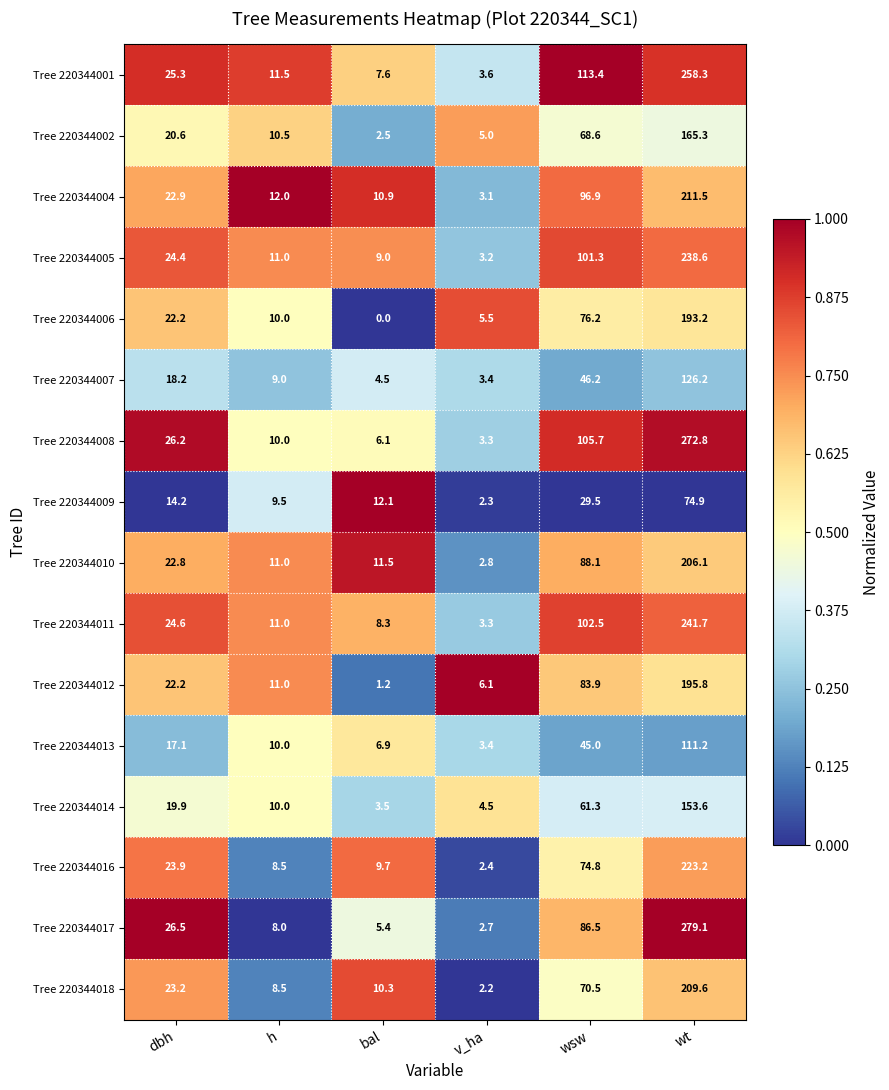

Where does the Tree 220344017 series first go above 26?

dbh